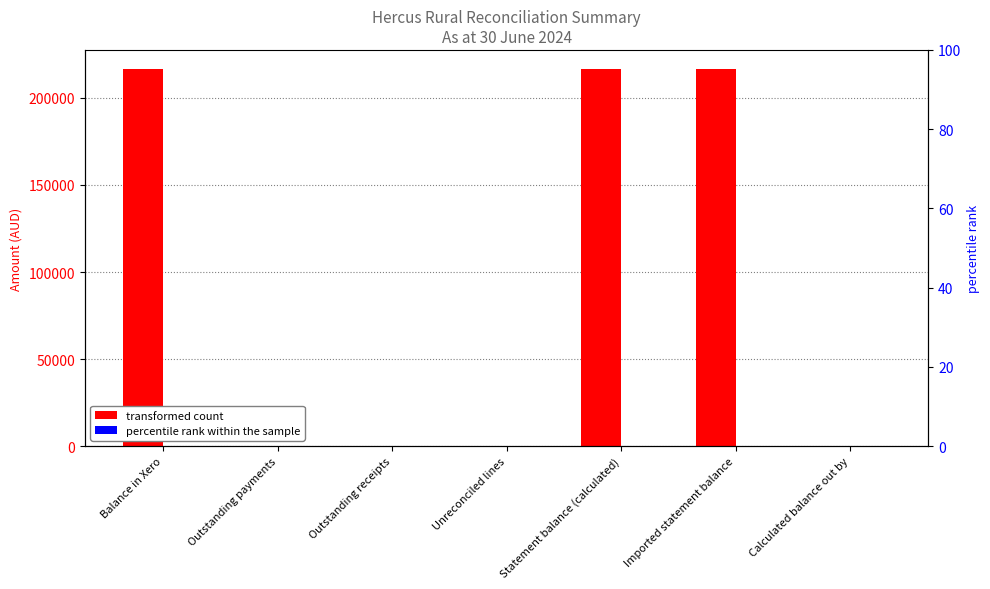

What is the sum of the transformed count values at Balance in Xero and Calculated balance out by?

216641.0